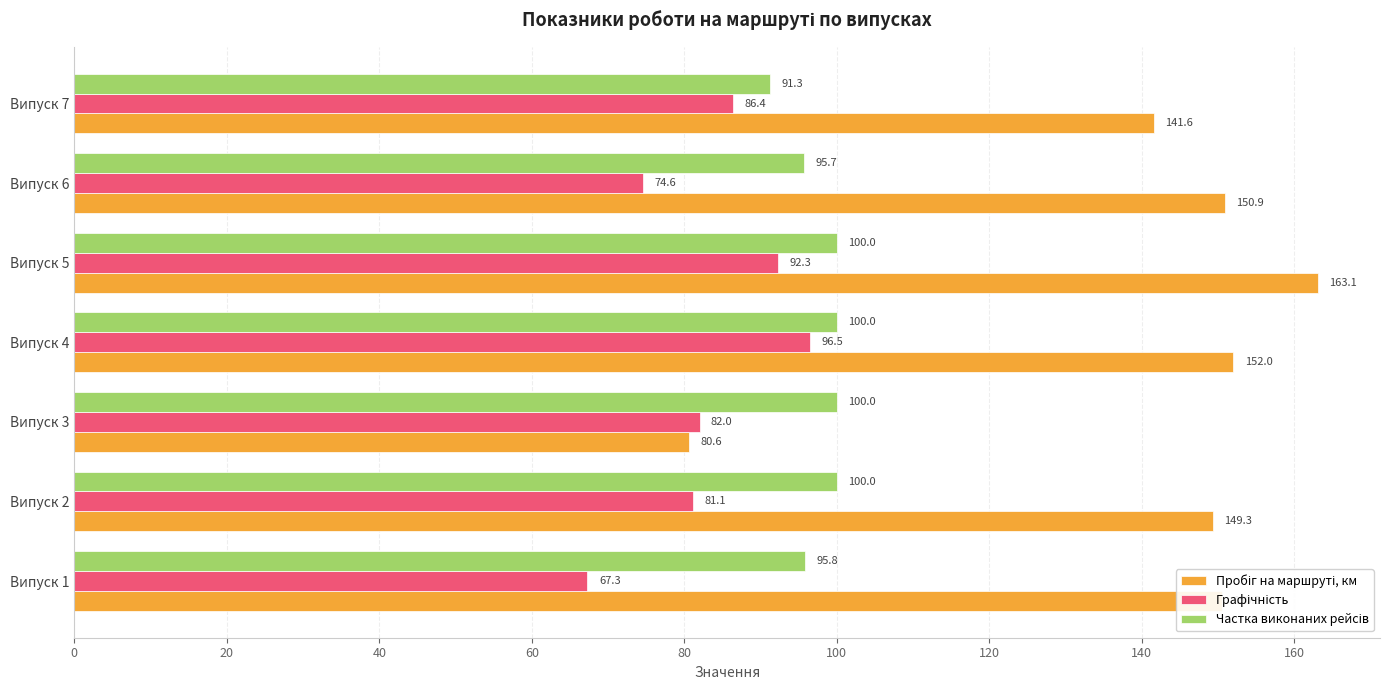

What is the maximum value shown in the chart?

163.1